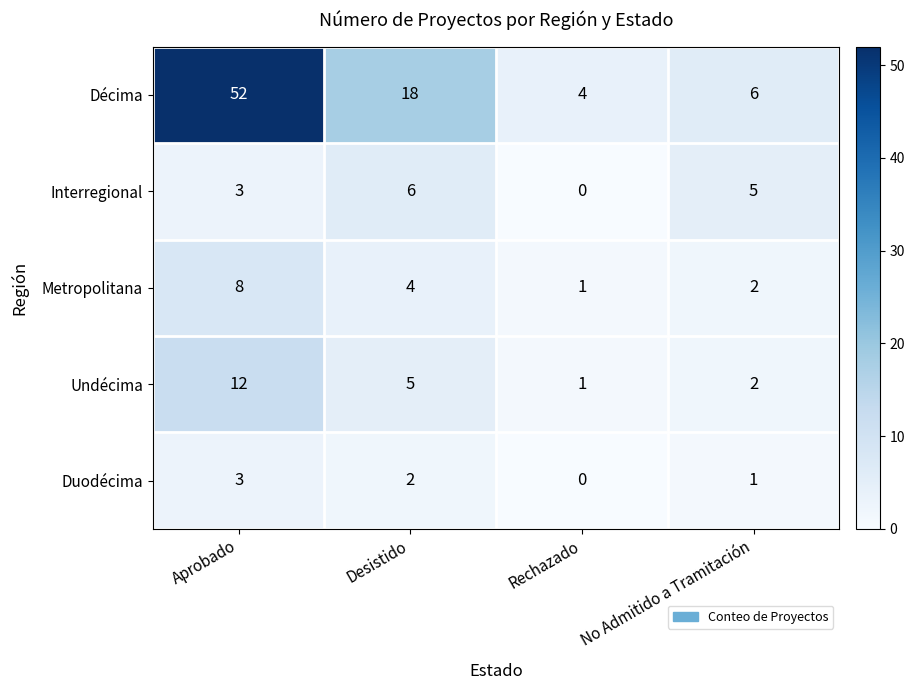

What is the sum of all Duodécima values?

6